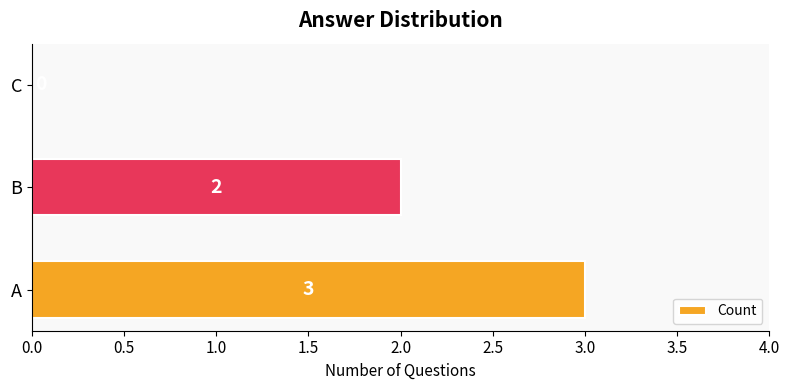

Are the bars horizontal?

Yes